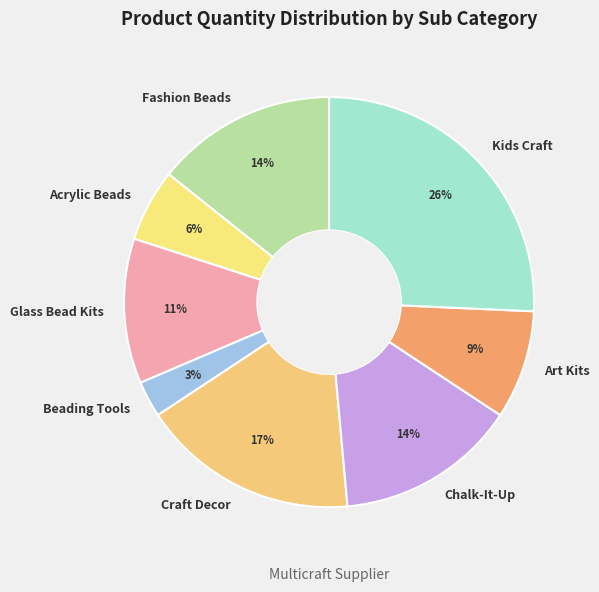

To the nearest percent, what is the average slice percentage?

12%